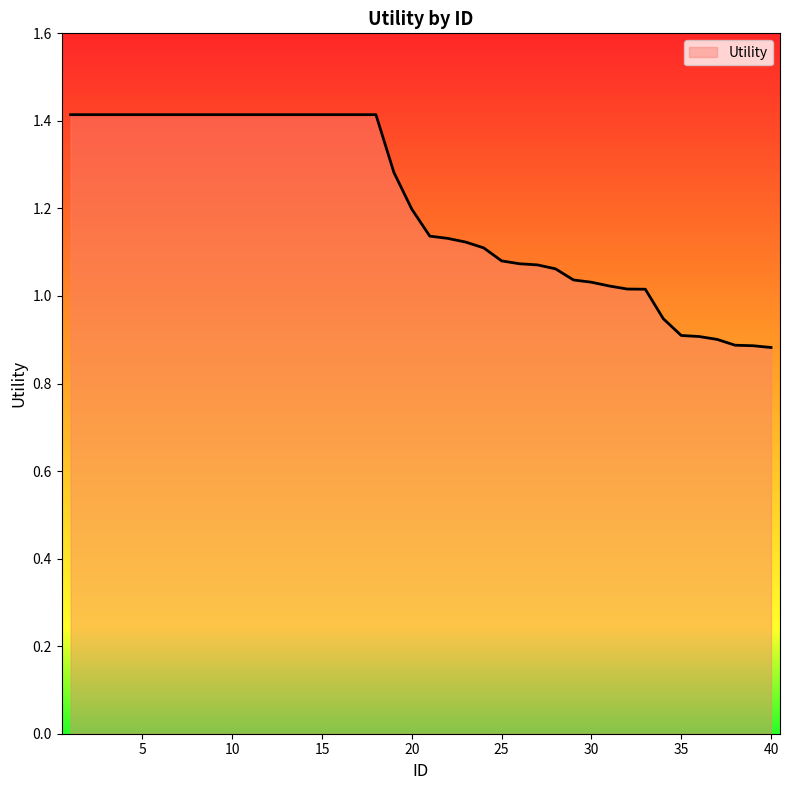

What is the maximum value shown in the chart?

1.4